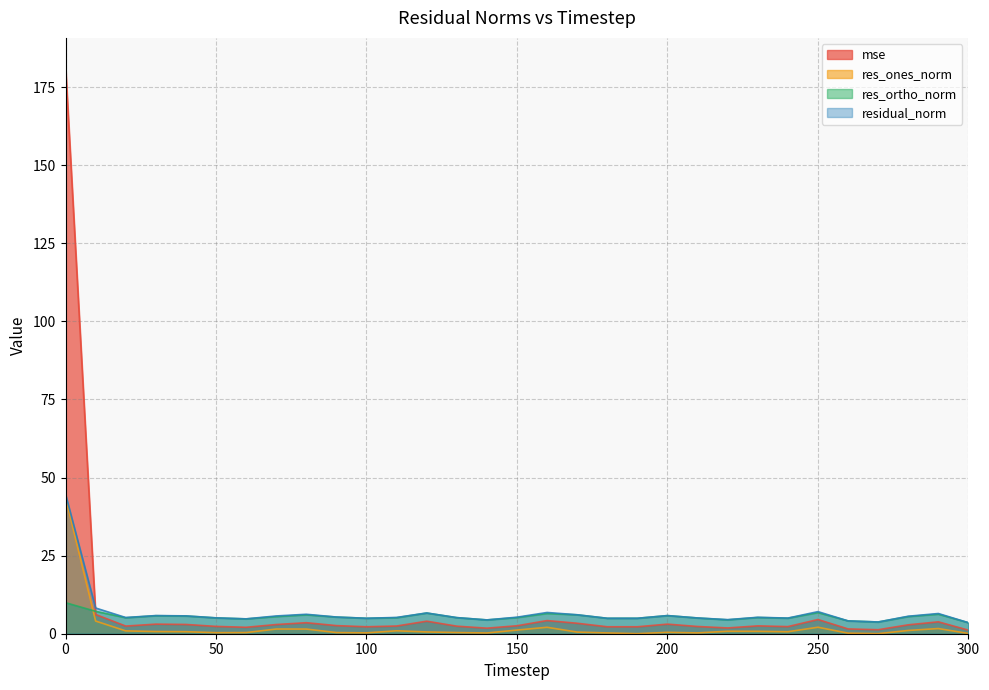

Rank the series at 70 from highest to lowest value.

residual_norm, res_ortho_norm, mse, res_ones_norm